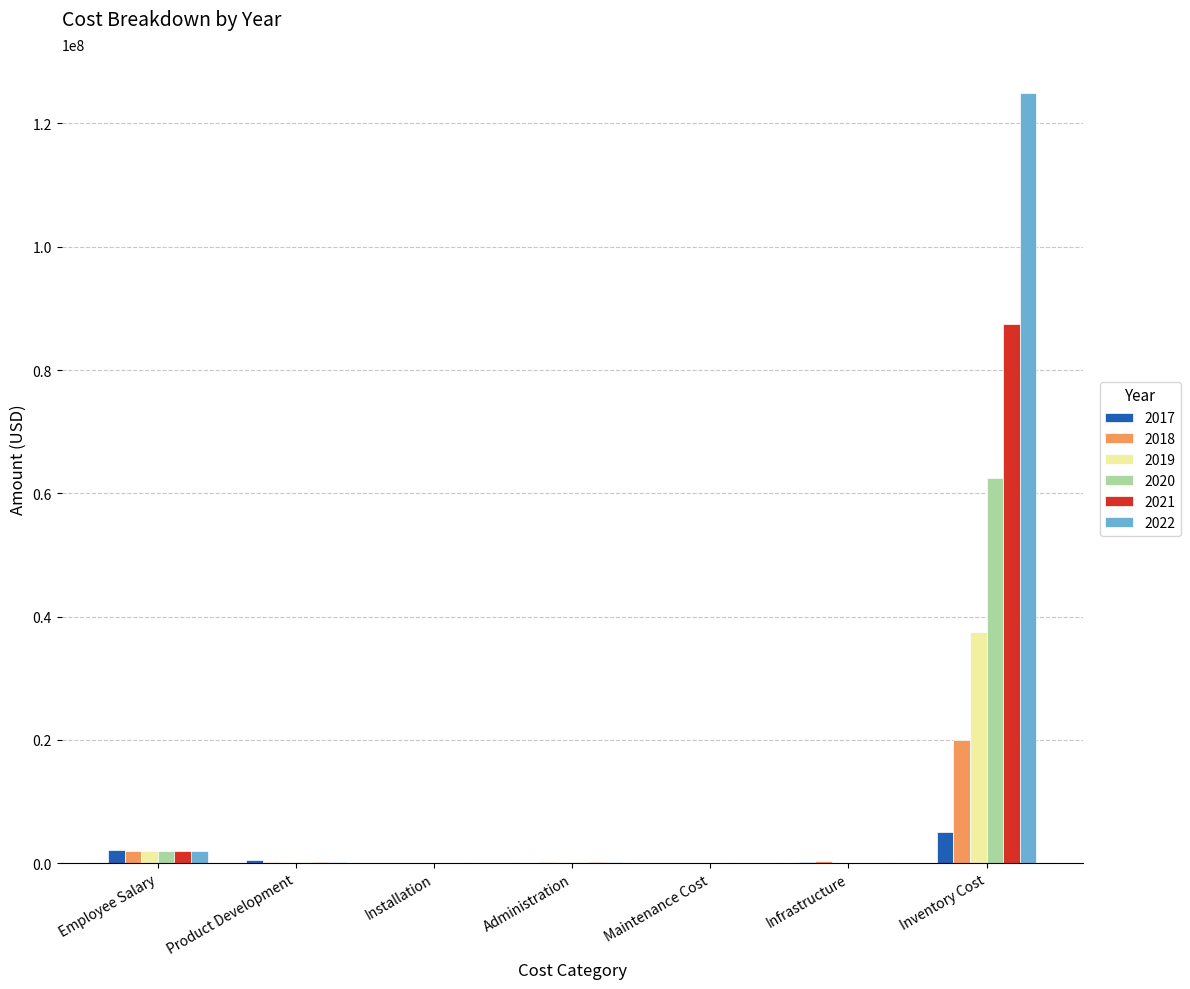

What is the maximum value shown in the chart?

125000000